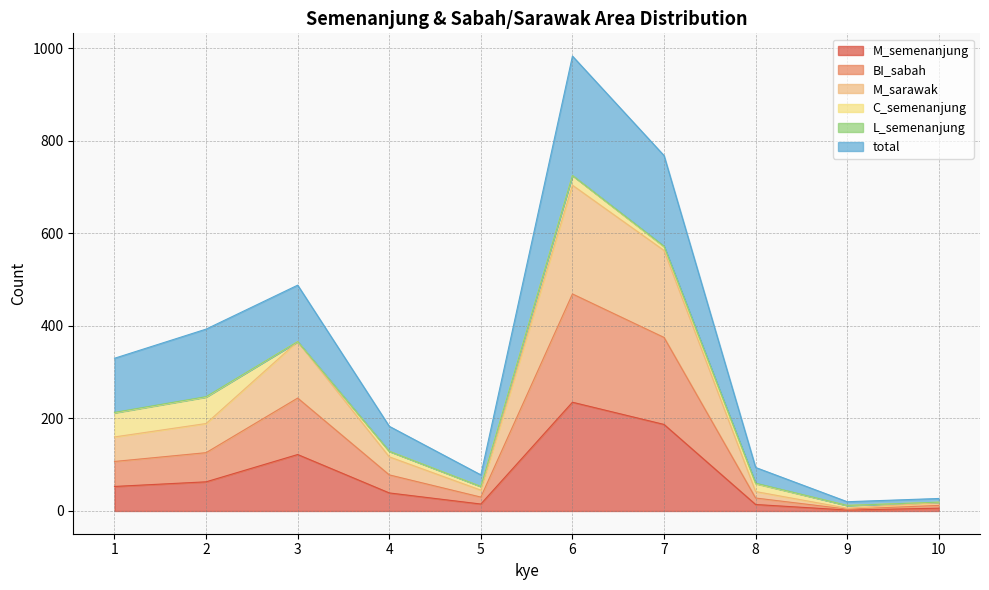

At which label is total closest to 501?

3